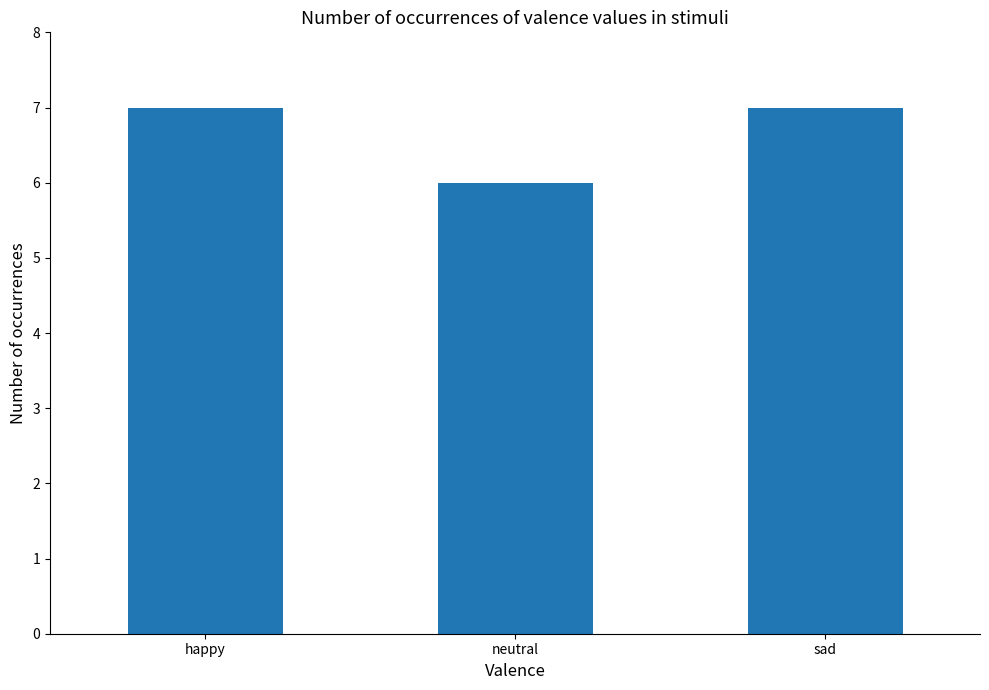

Reading right to left, transcribe all the data shown in this chart.

7	6	7